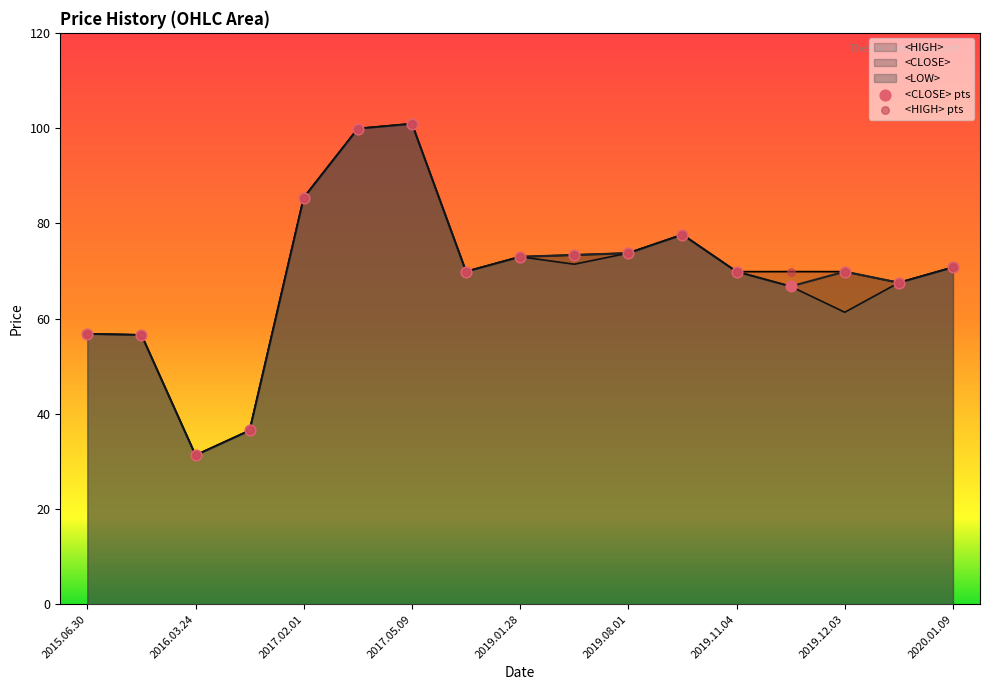

Which series has the largest total across all categories?

<HIGH>